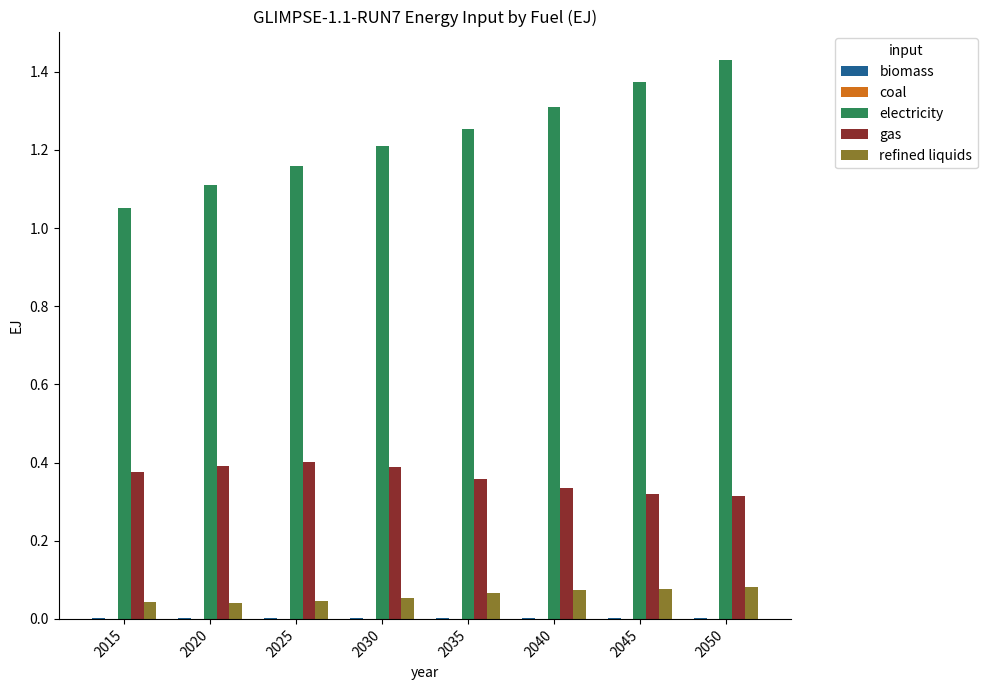

Which series has the largest total across all categories?

electricity